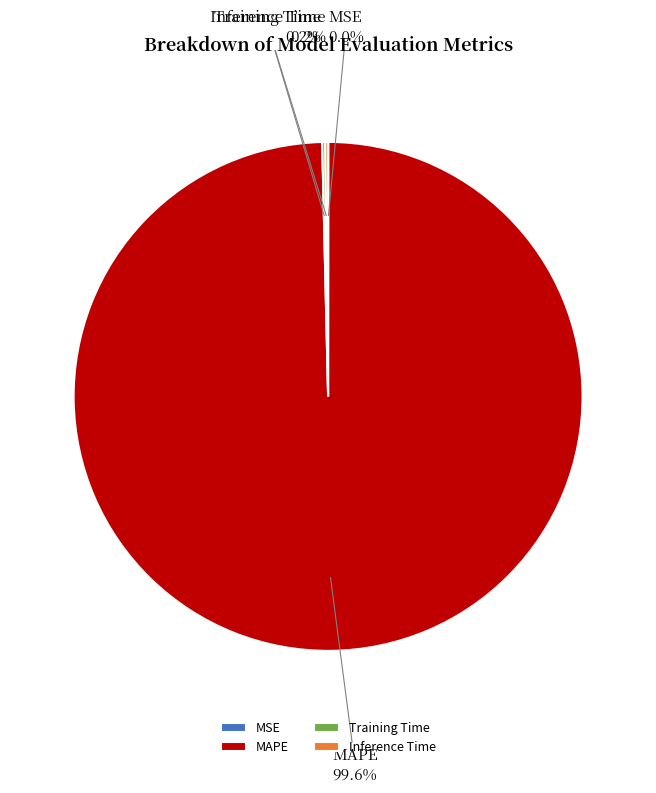

Does any single category account for the majority?

Yes